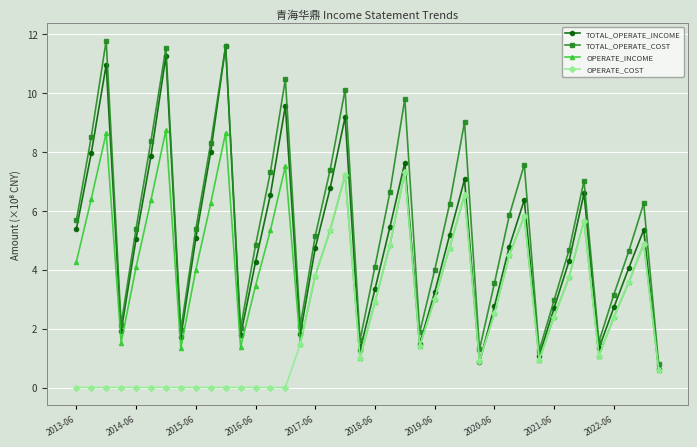

In TOTAL_OPERATE_COST, how many points are higher than both neighbors (excluding endpoints)?

10